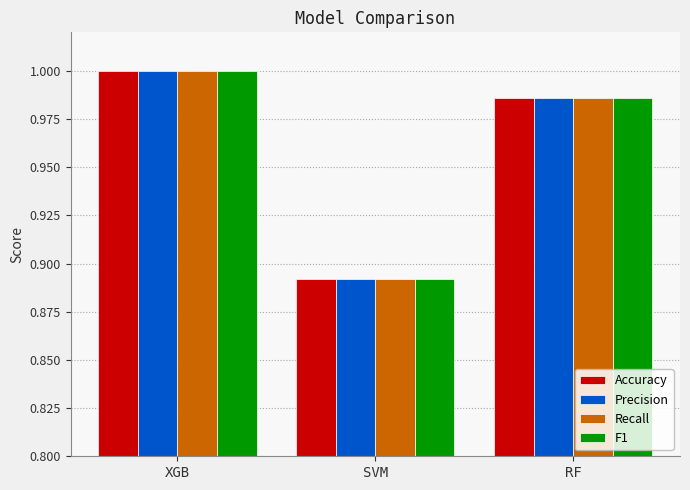

True or false: Accuracy has a value of 0.4 at SVM.

False